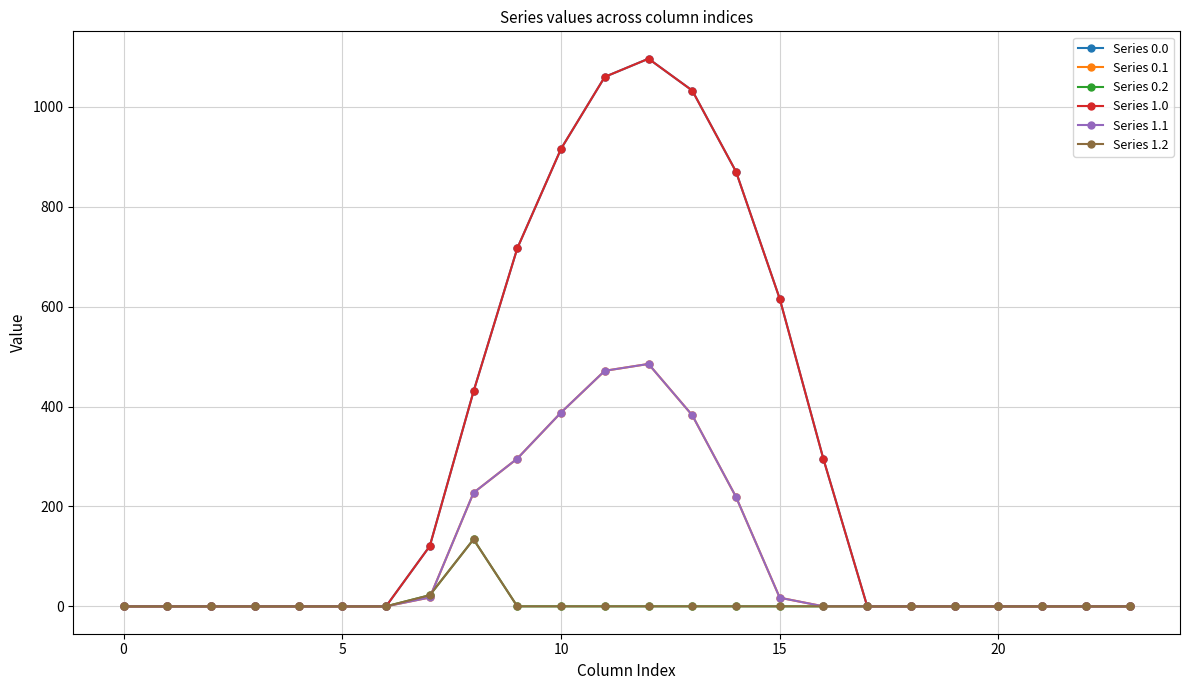

Is this an area chart (filled region under the line)?

No